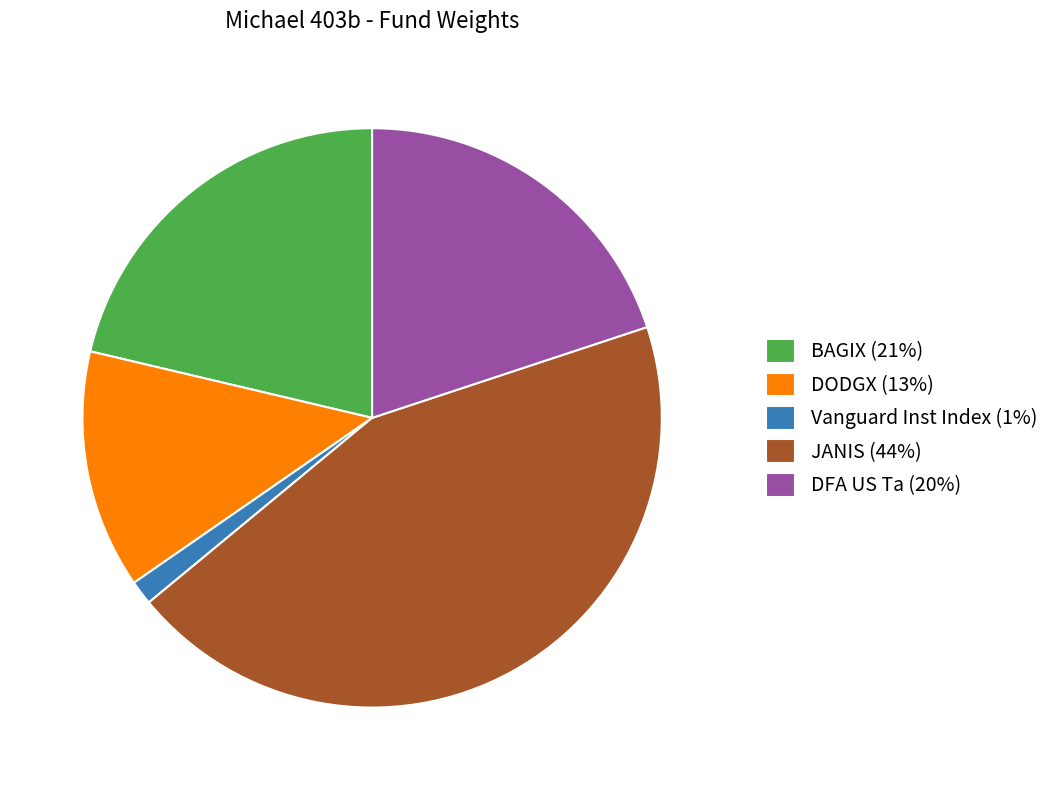

How many segments does this pie chart have?

5